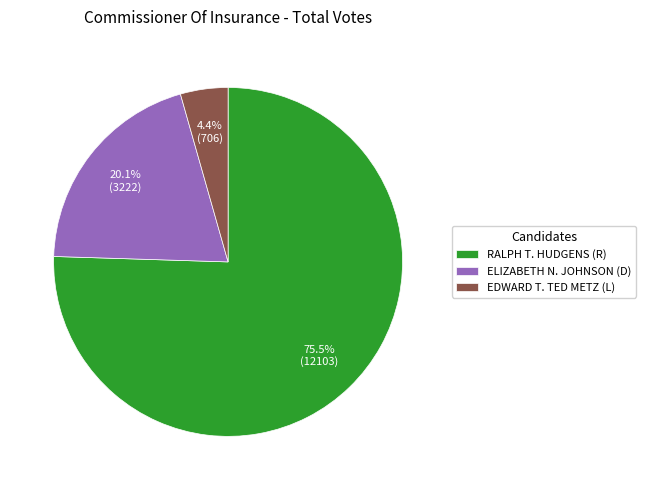

What is the smallest slice in the pie chart?

EDWARD T. TED METZ (L)